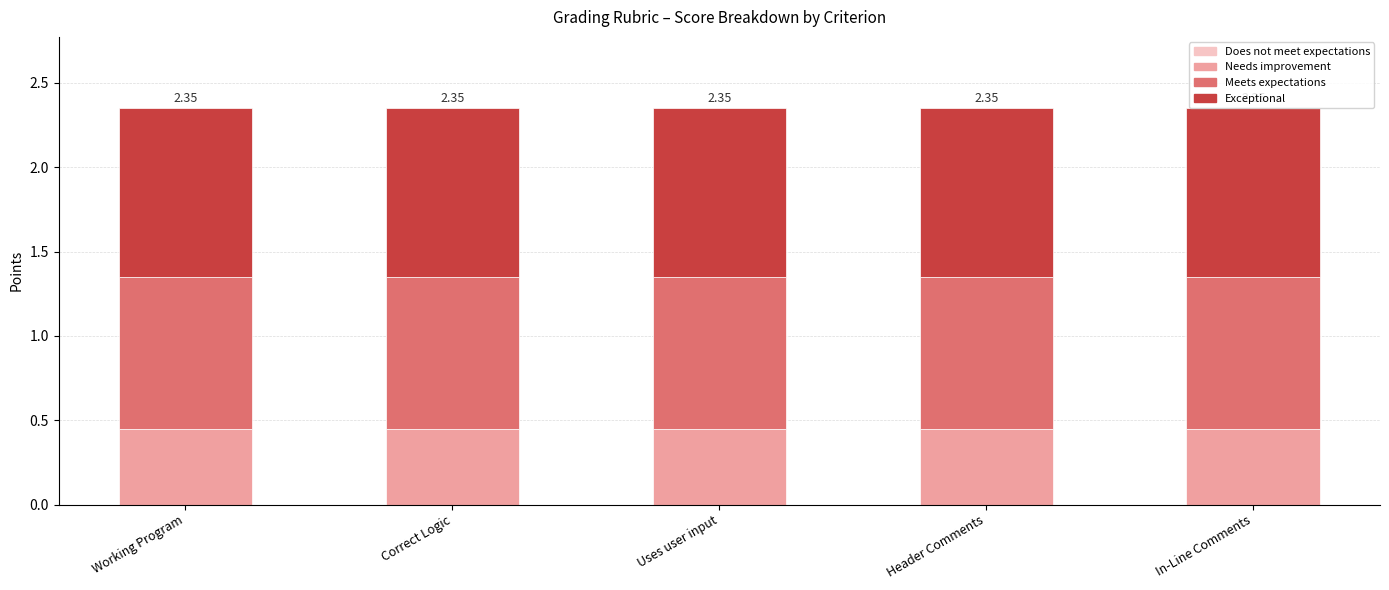

How many bars are there in total?

5